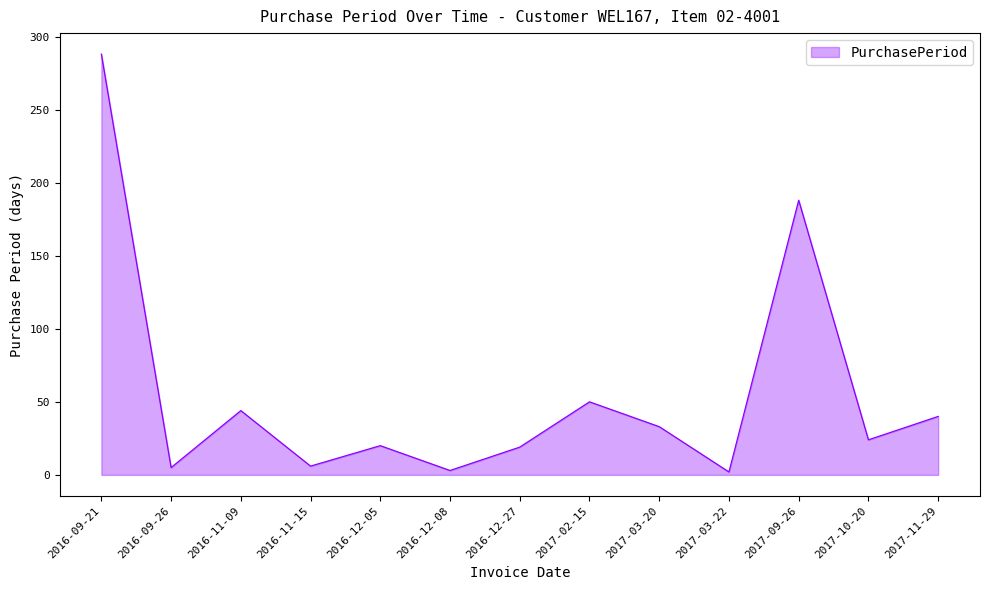

What is the difference between the maximum and minimum values?

286